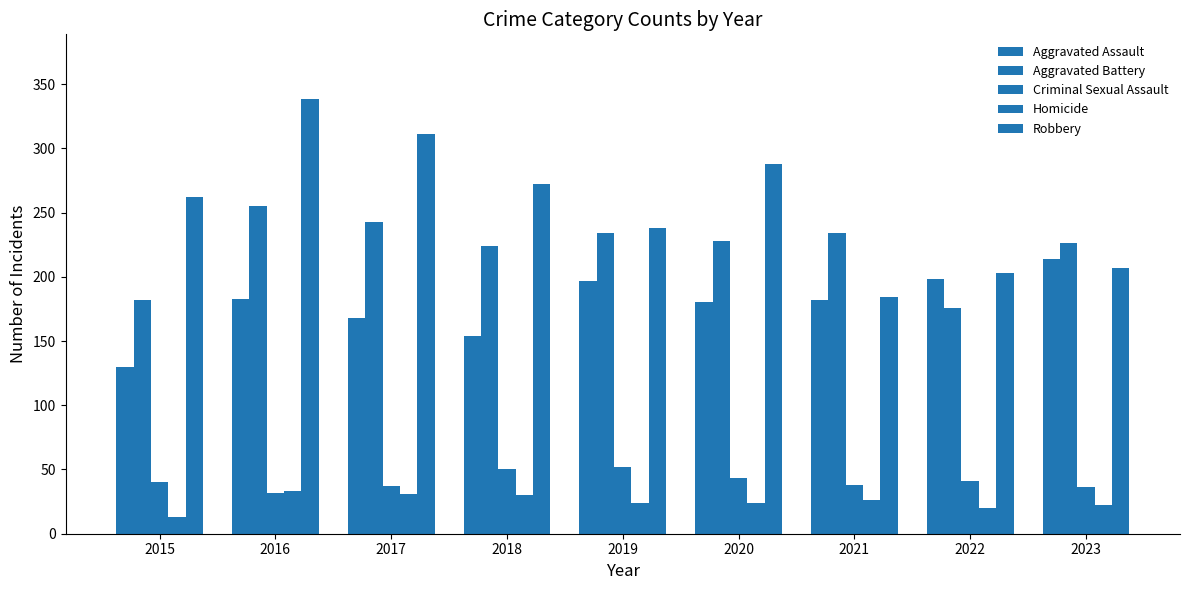

Between 2018 and 2023, which series saw the biggest shift?

Robbery